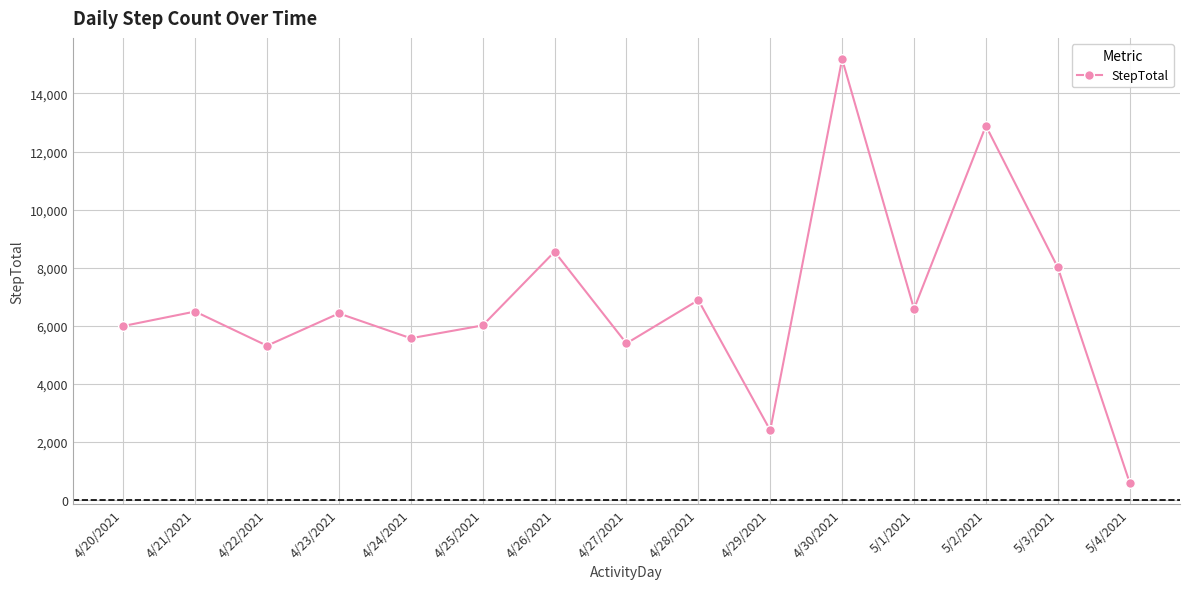

Where is the first local maximum?

4/21/2021